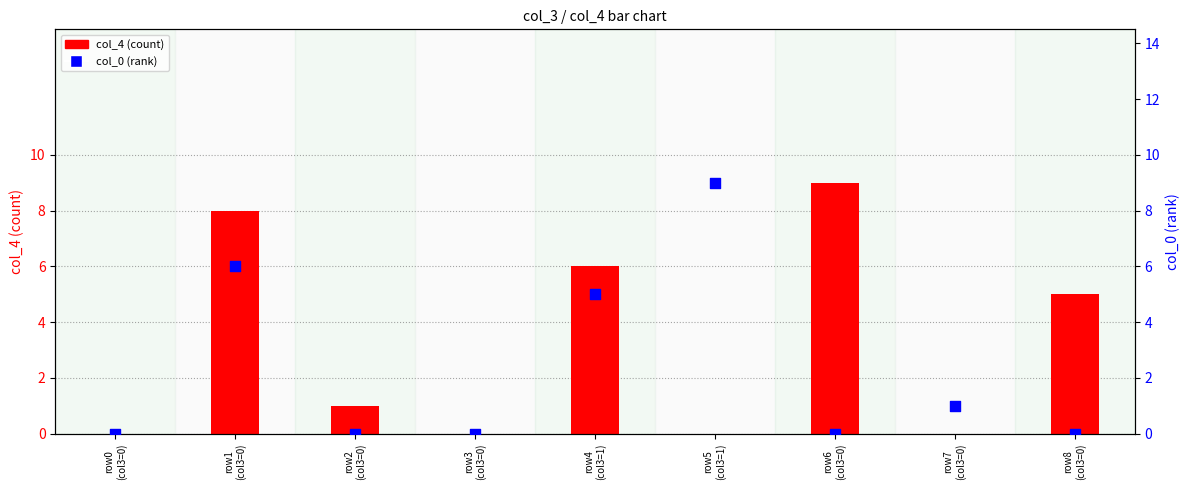

What are all the series names shown in the legend?

col_4, col_0